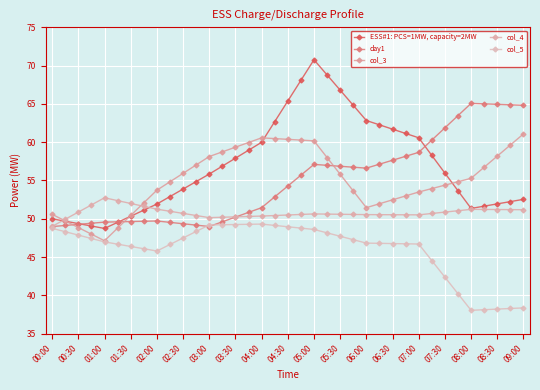

Is this an area chart (filled region under the line)?

No